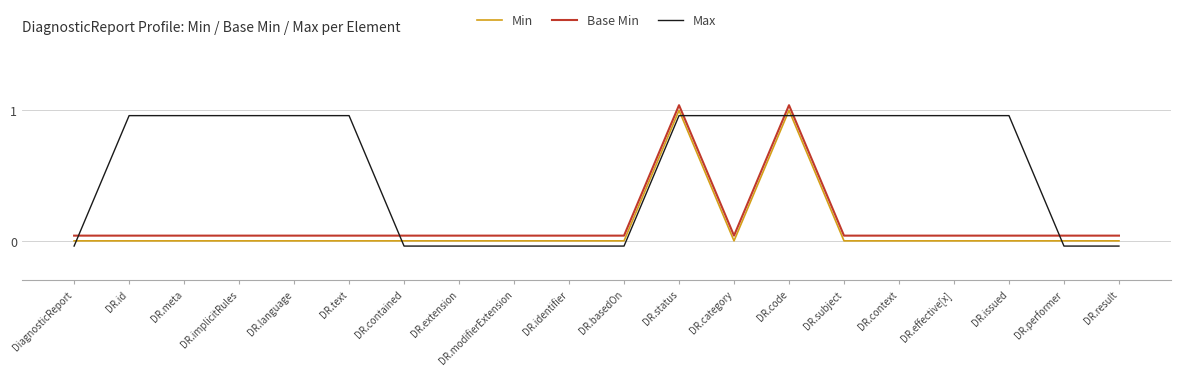

Count the Min values in the range 0 to 1.

20